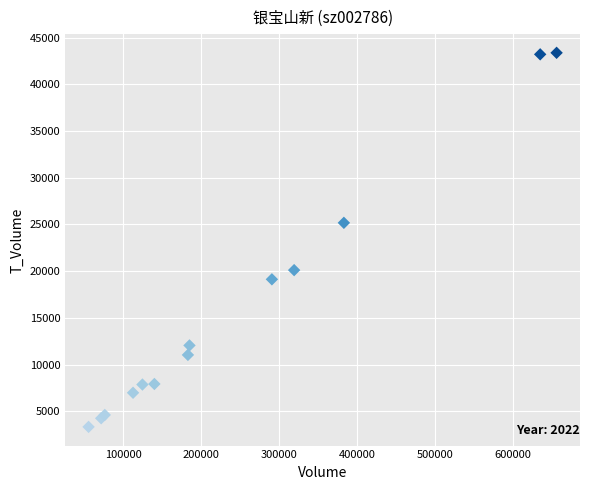

What Y value in the scatter plot is closest to 23351?

25174